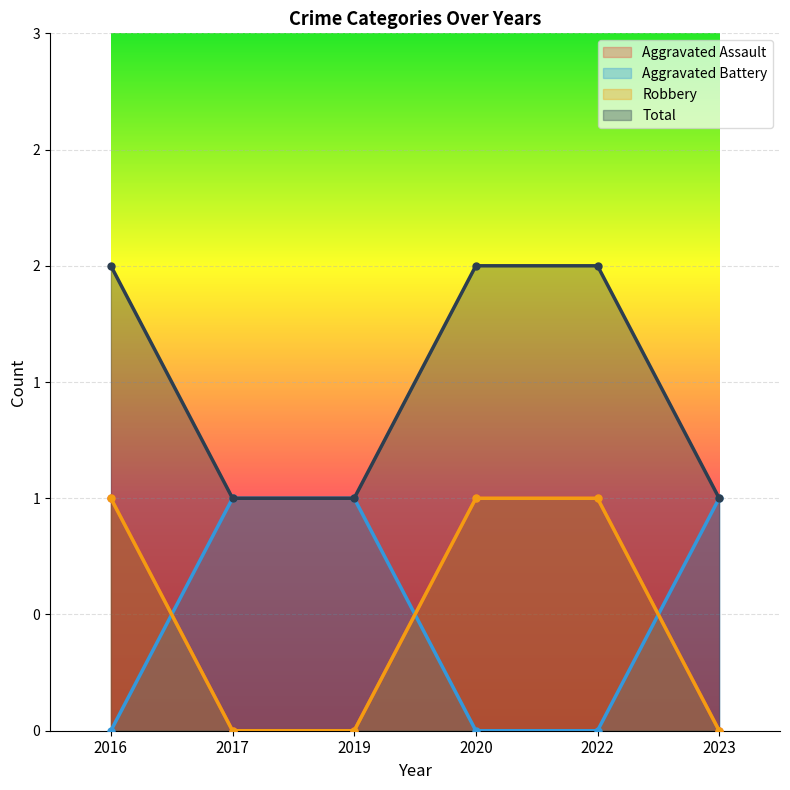

Rank the series by their maximum value, from lowest to highest.

Aggravated Assault, Aggravated Battery, Robbery, Total